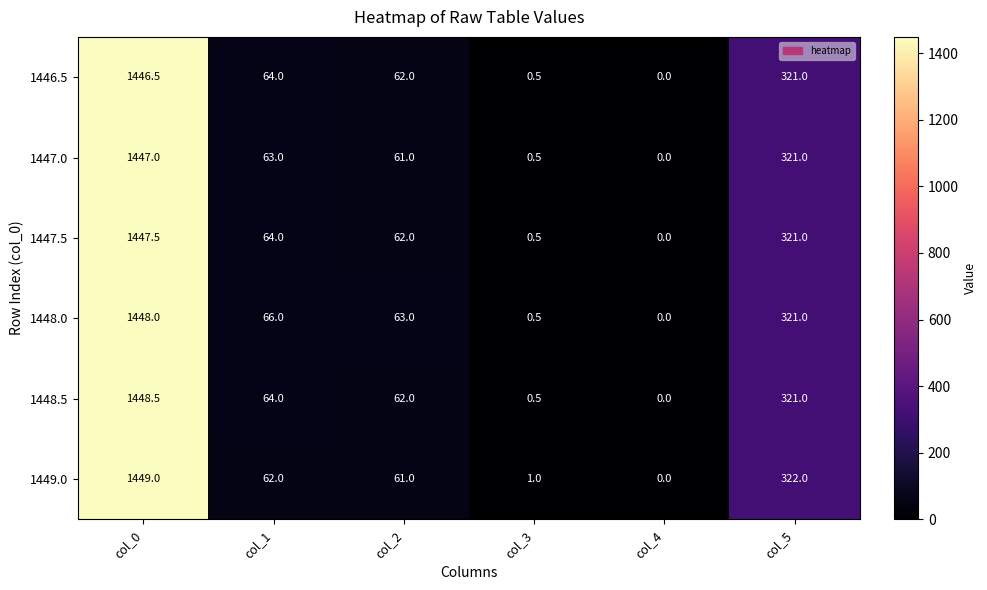

What is the sum of the 1447.5 values at col_4 and col_2?

62.0